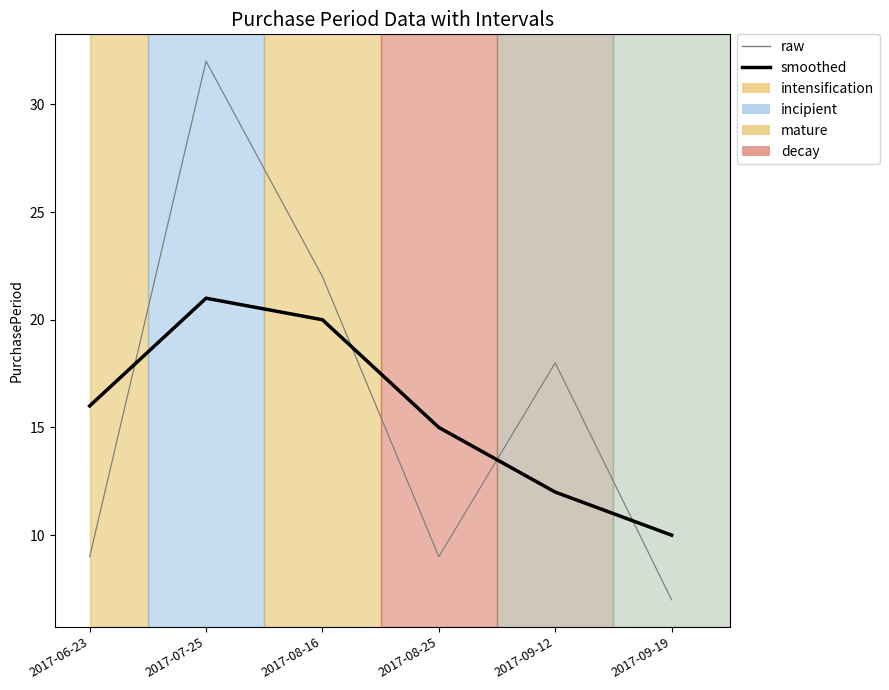

Which series has the largest total across all categories?

raw